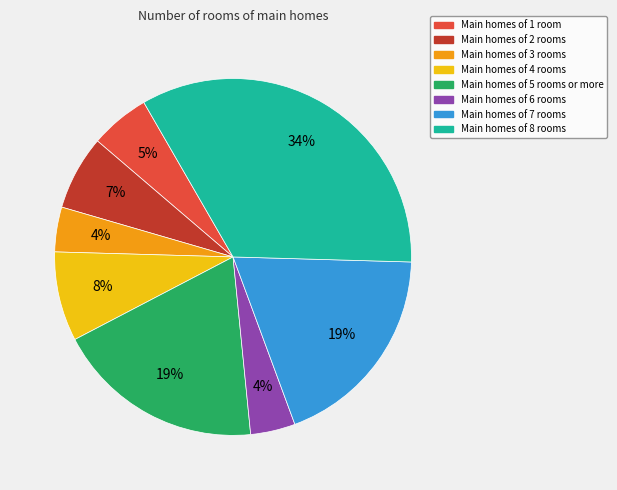

To the nearest percent, what is the difference between the largest and smallest slice percentages?

30%